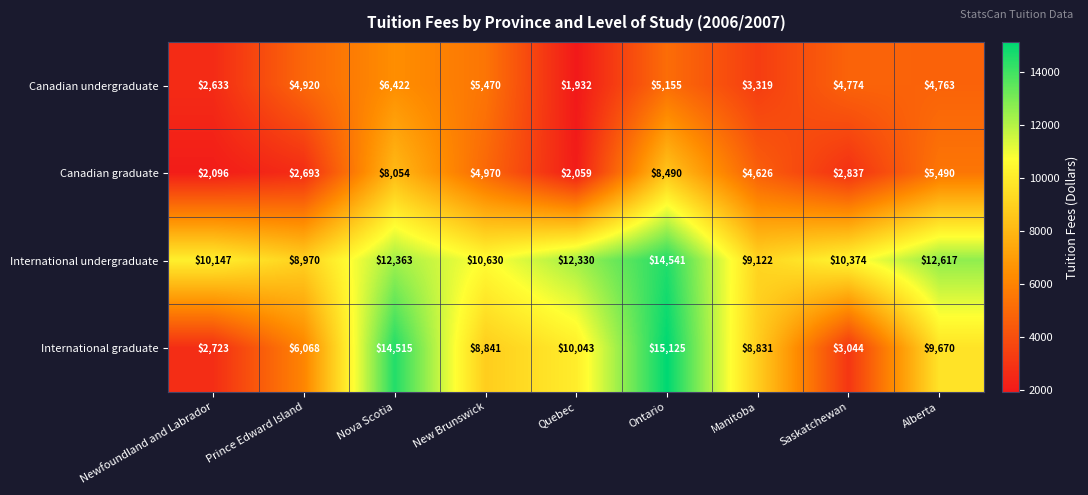

What is the difference between the maximum and minimum values in the Canadian undergraduate series?

4490